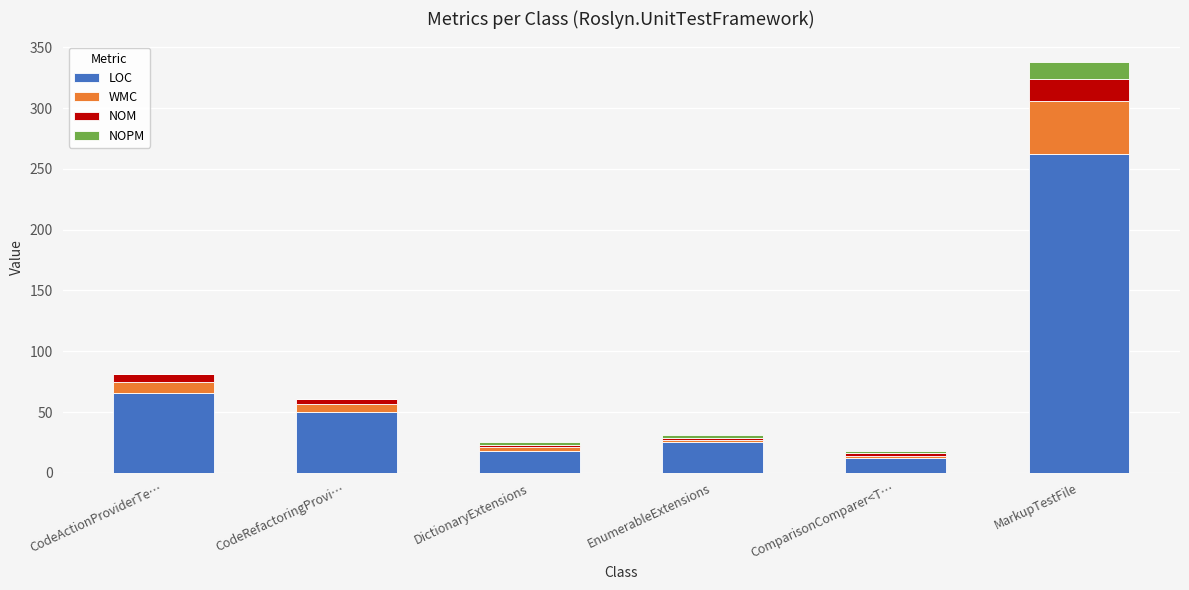

At which category is the sum across all series the highest?

MarkupTestFile